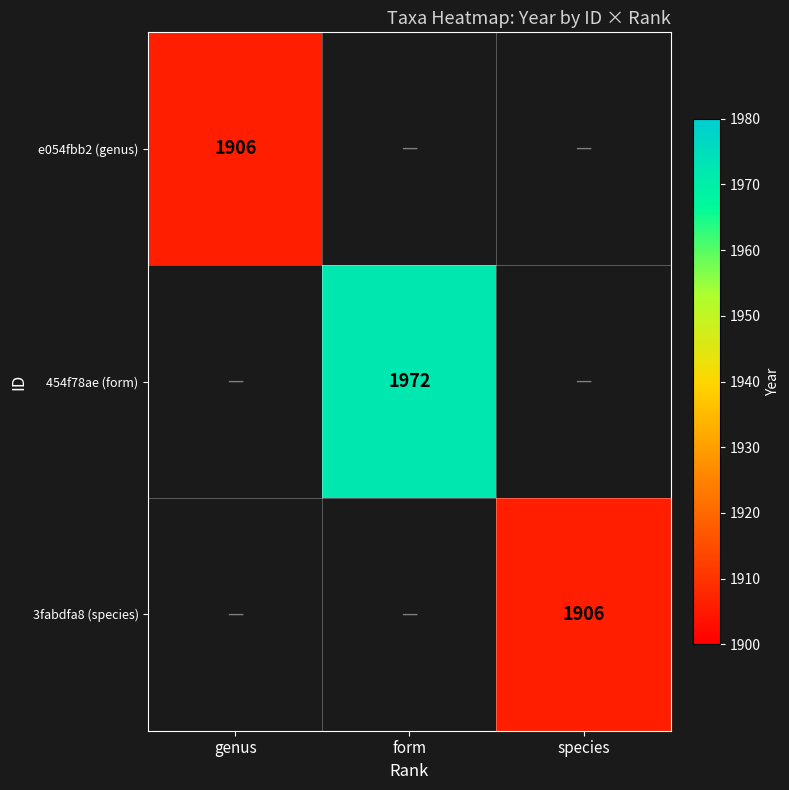

Is it true that 3fabdfa8 (species) equals 1120 at species?

False